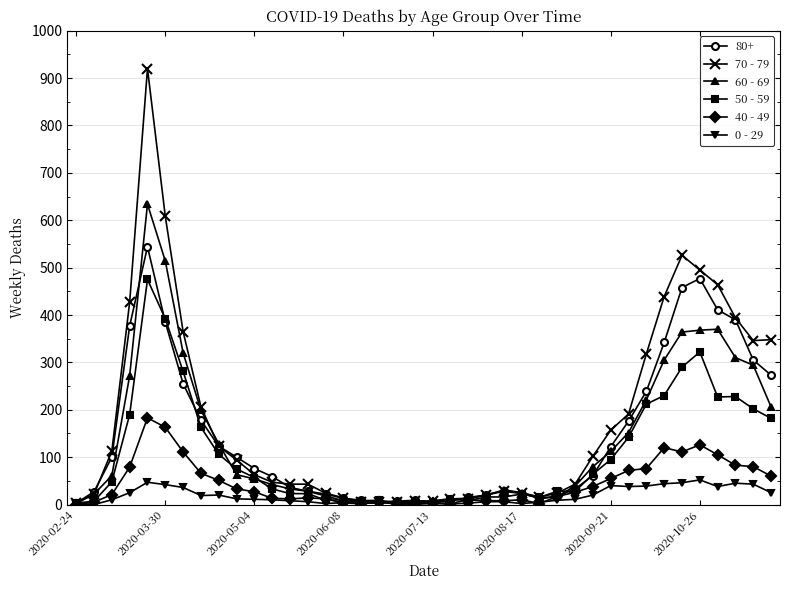

Which series has the largest range (max minus min)?

70 - 79